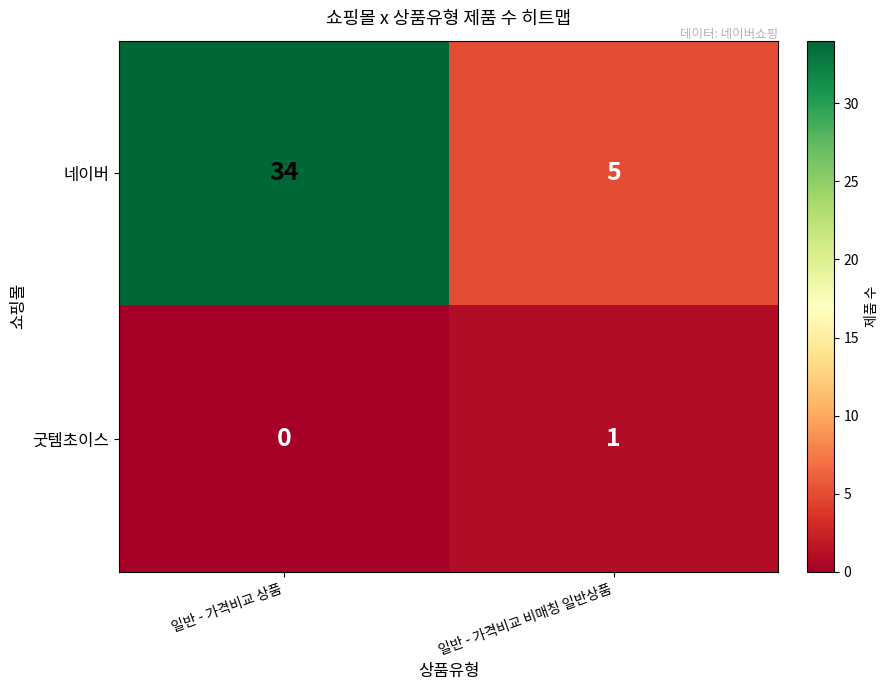

At 일반 - 가격비교 비매칭 일반상품, list the series in order from smallest to largest.

굿템초이스, 네이버